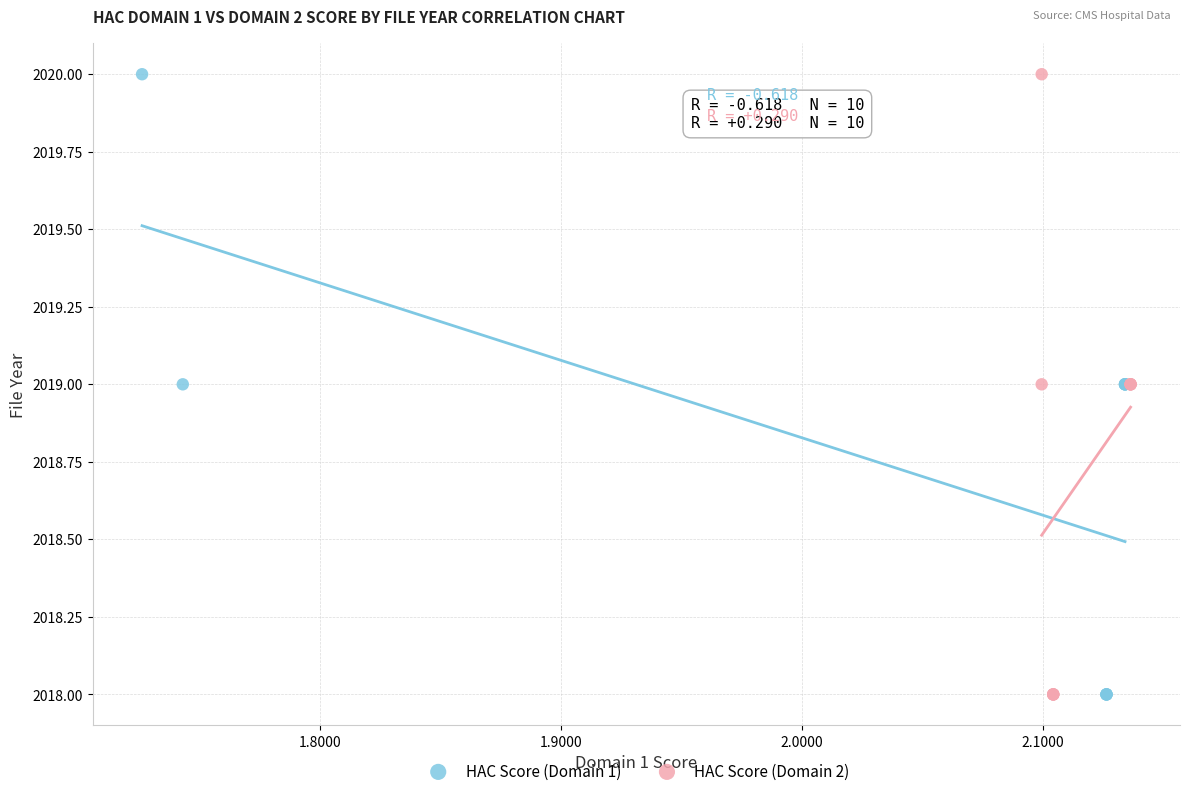

What are all the series names shown in the legend?

HAC Score (Domain 1), HAC Score (Domain 2)